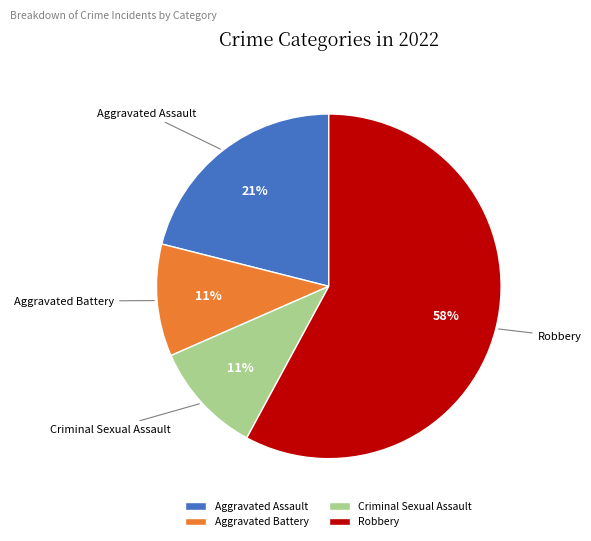

What is the largest slice in the pie chart?

Robbery